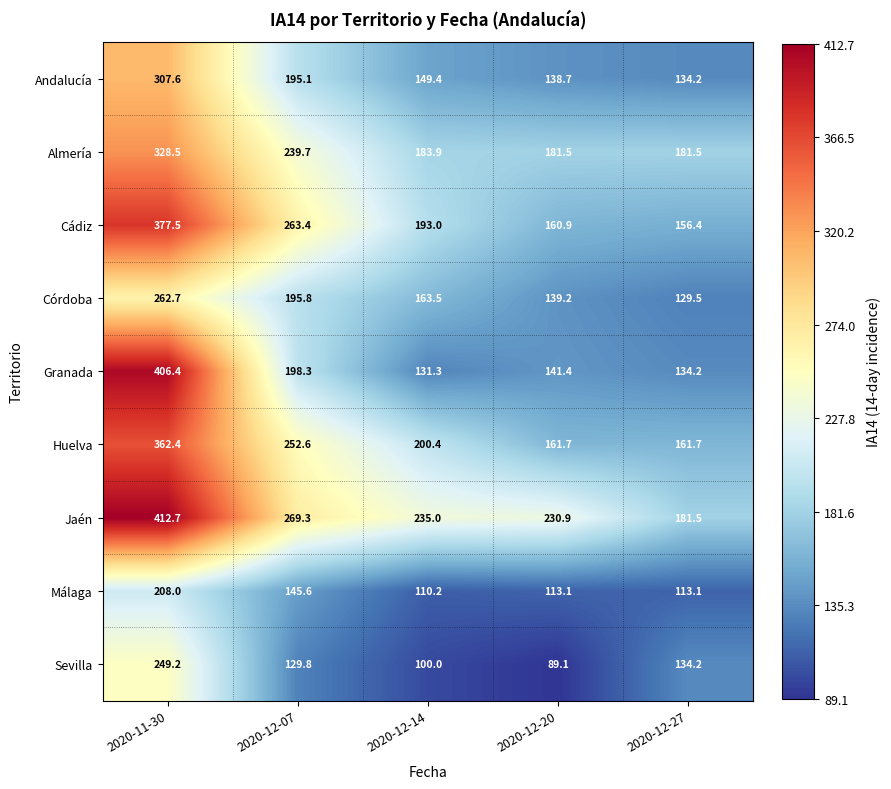

What is the smallest value displayed?

89.1